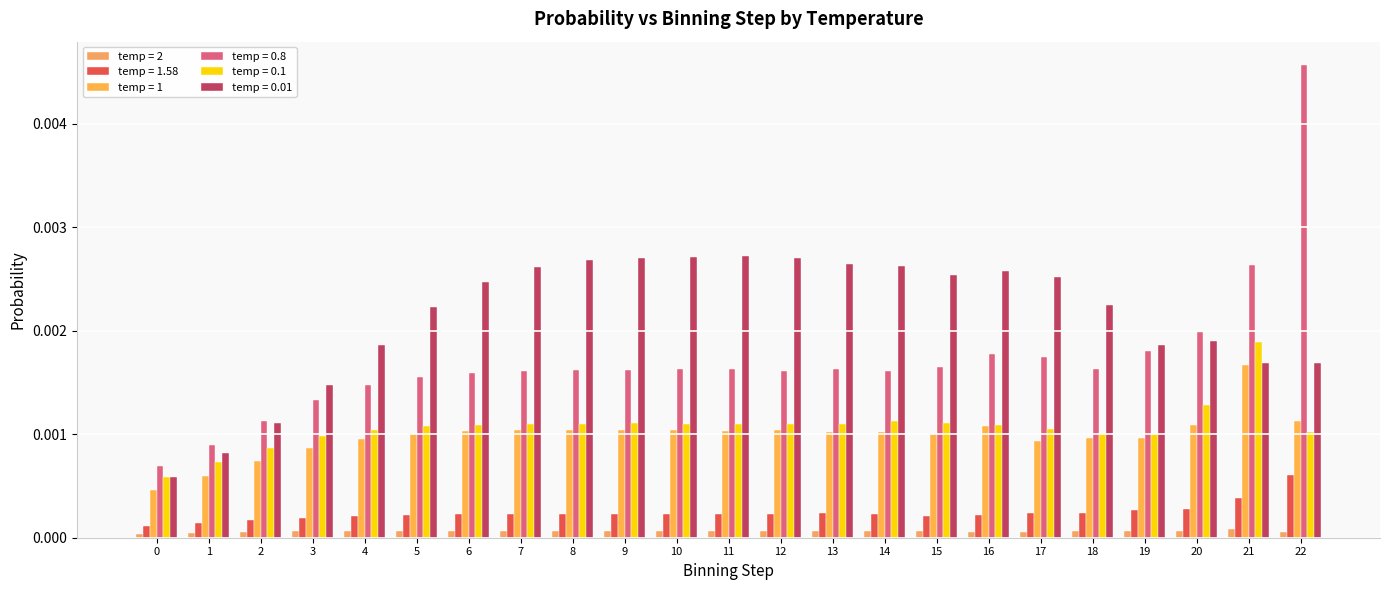

At which category is the sum across all series the highest?

22